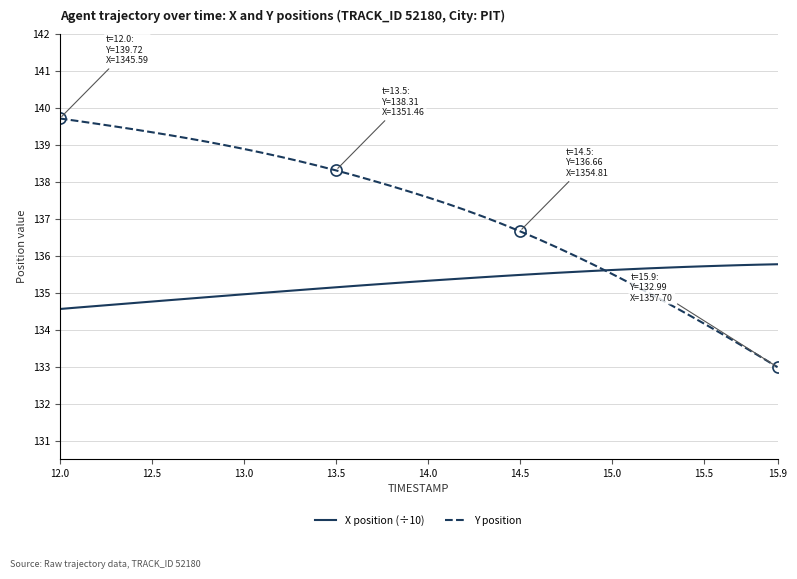

What is the minimum value for Y position?

133.0